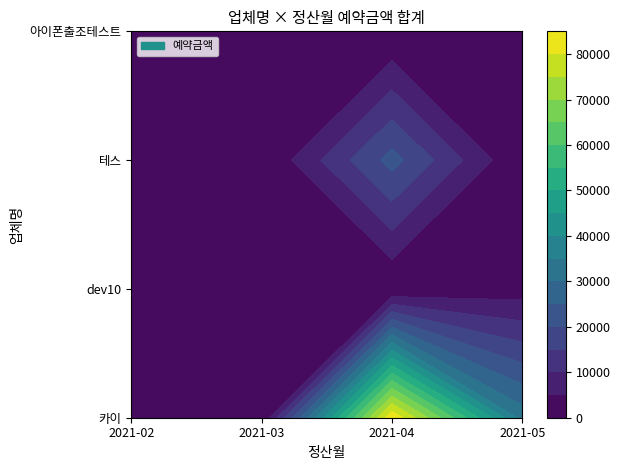

How many values in 테스 are above zero?

1